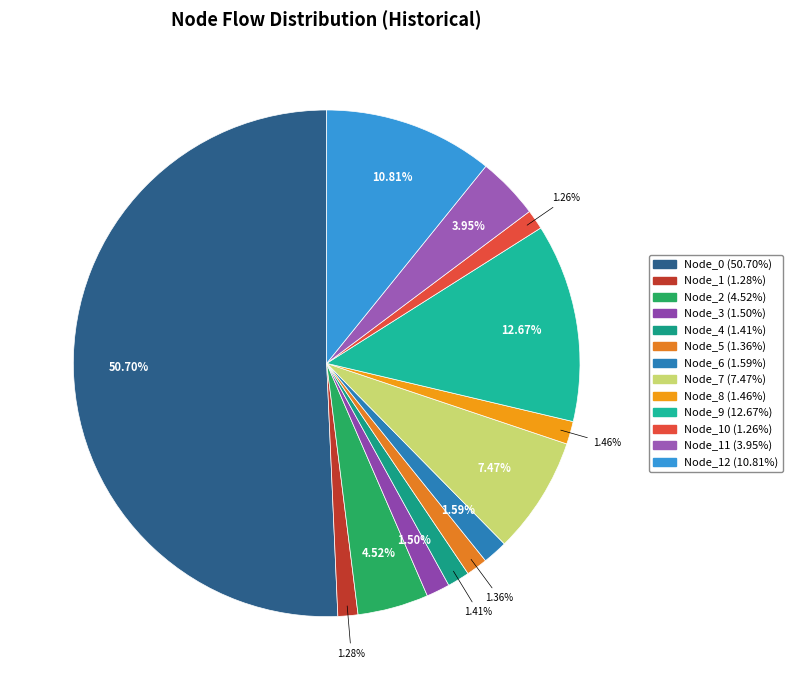

To the nearest percent, what is the difference between the largest and smallest slice percentages?

49%